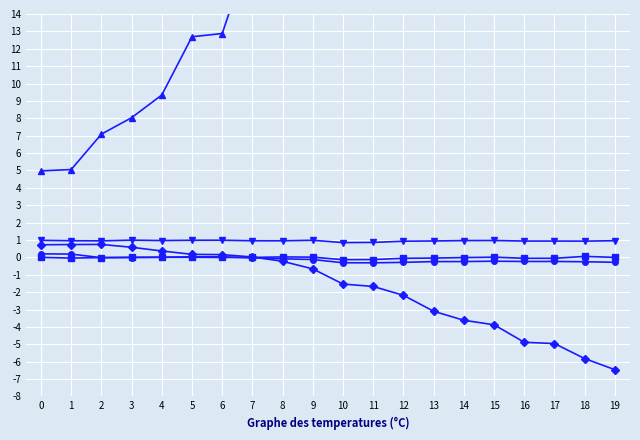

The value of col_1 at 3 is 8.0. True or false?

True